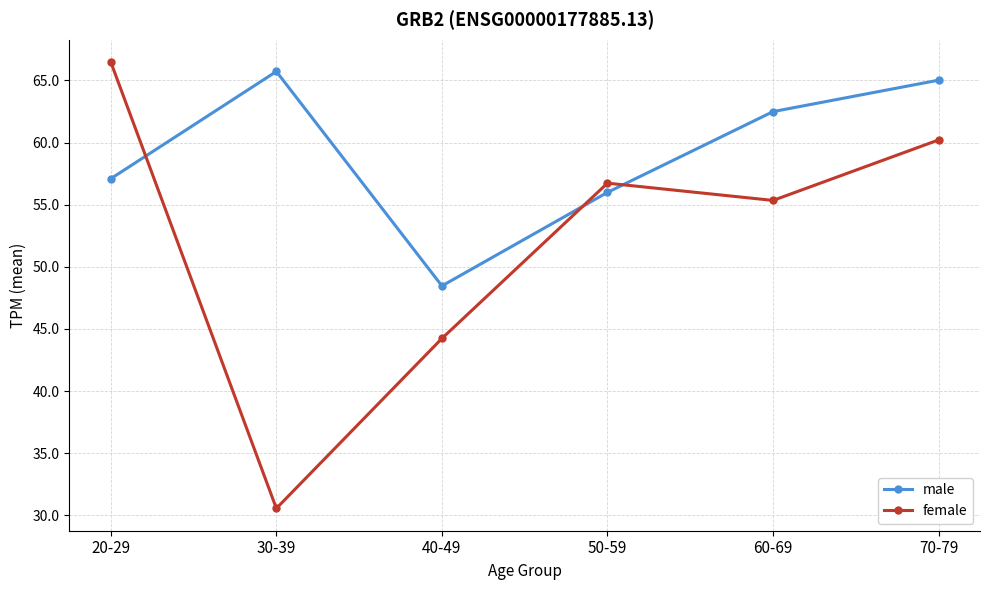

How many intersections are there between female and male?

3